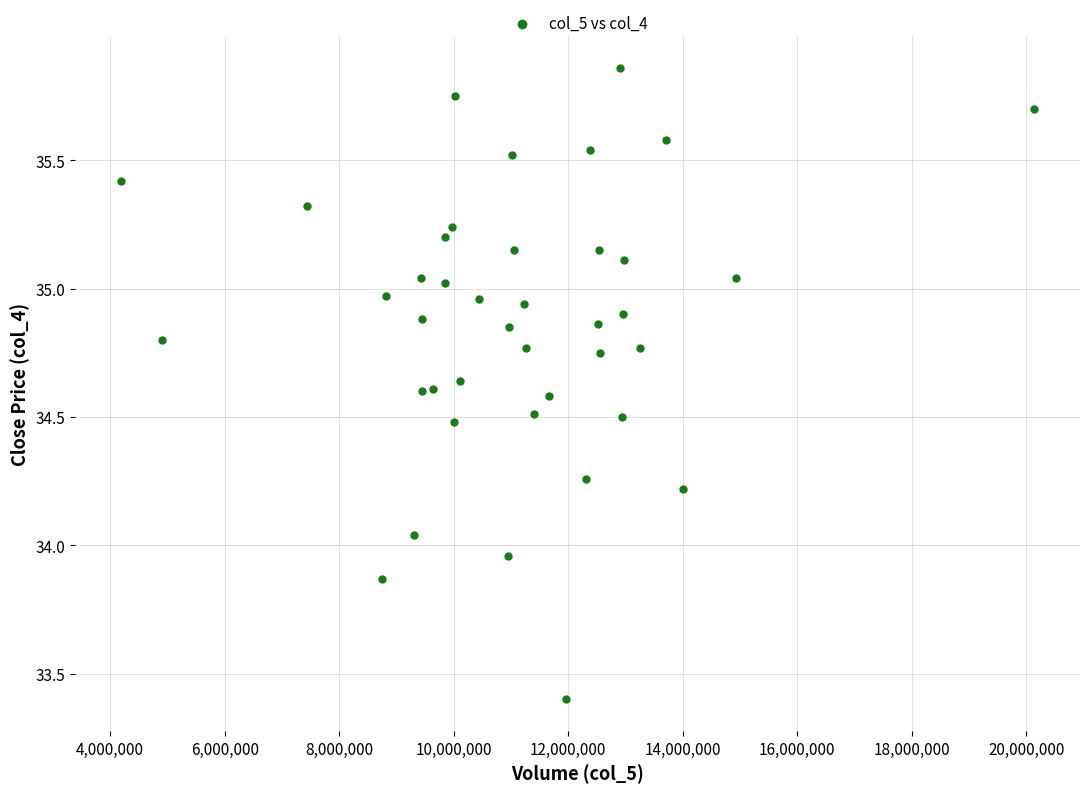

What is the range of X values (max minus min)?

15959100.0